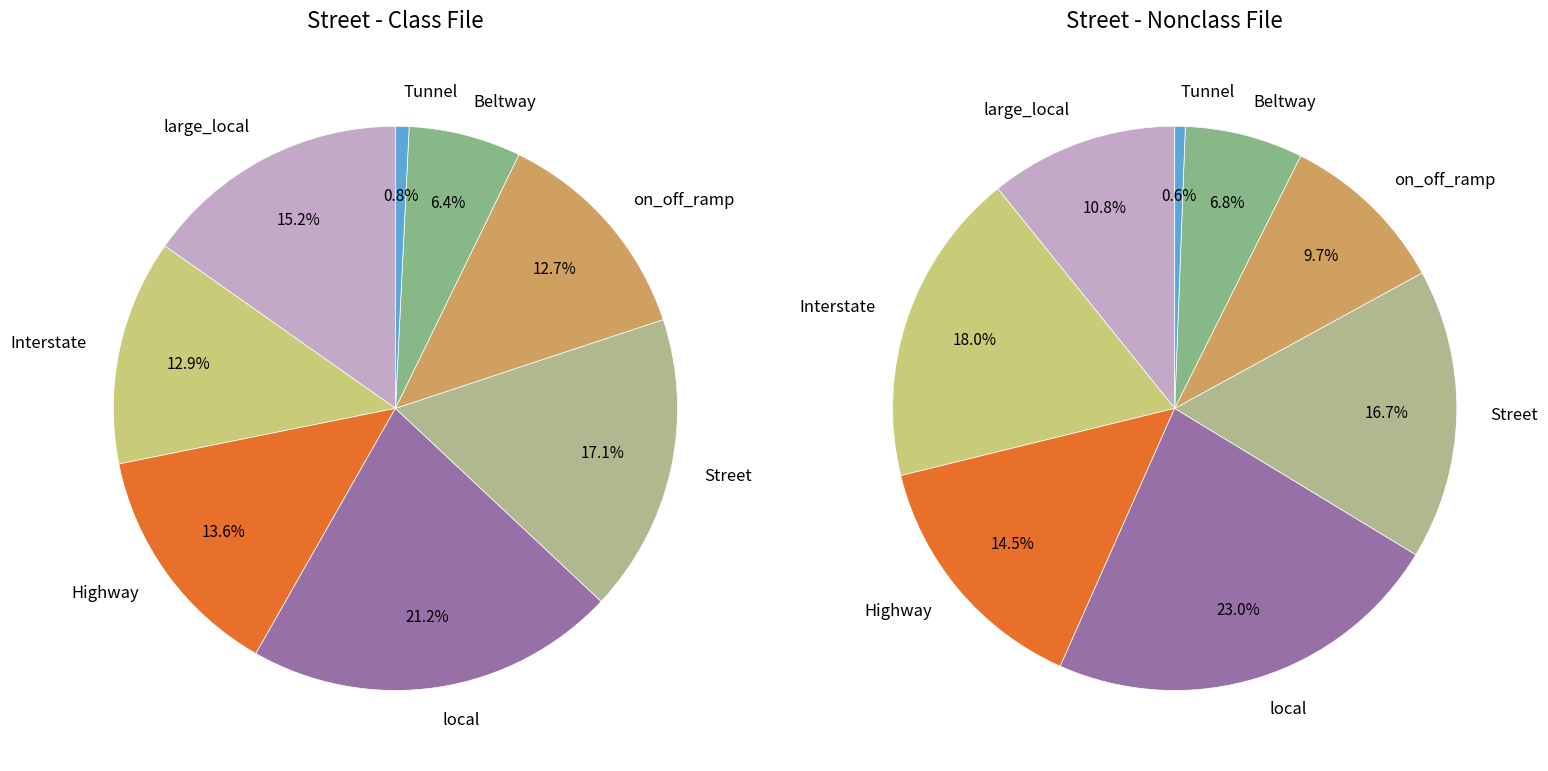

Is there any slice that represents more than half of the pie?

No